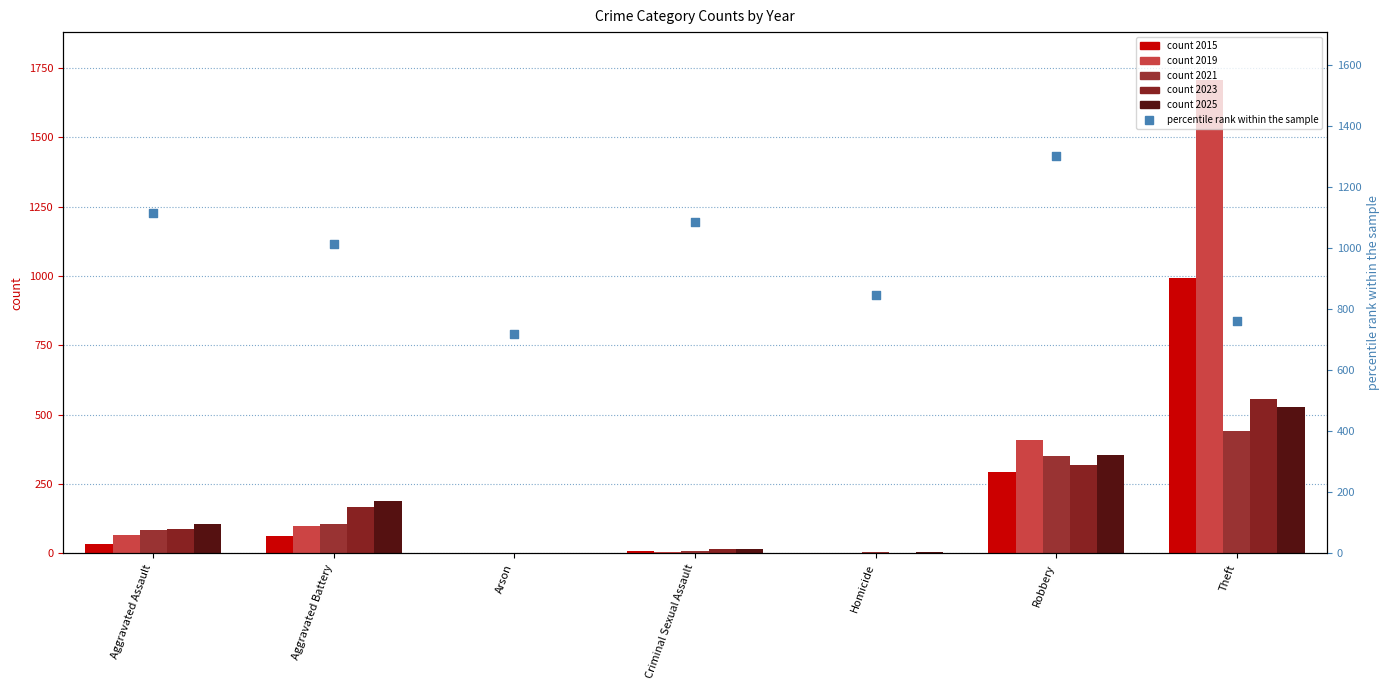

Which has a higher value, Criminal Sexual Assault or Theft?

Criminal Sexual Assault